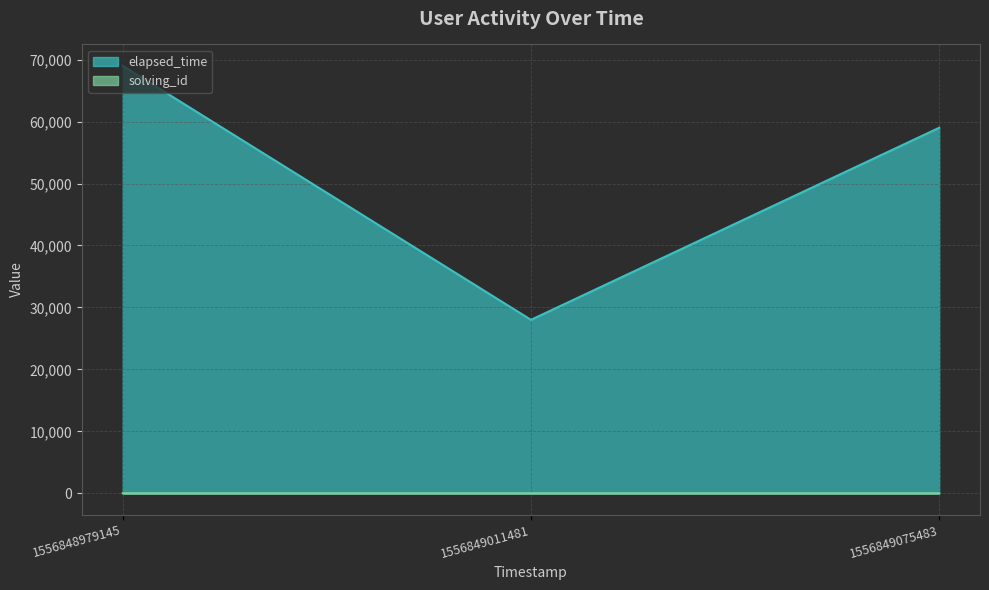

What are all the series names shown in the legend?

elapsed_time, solving_id